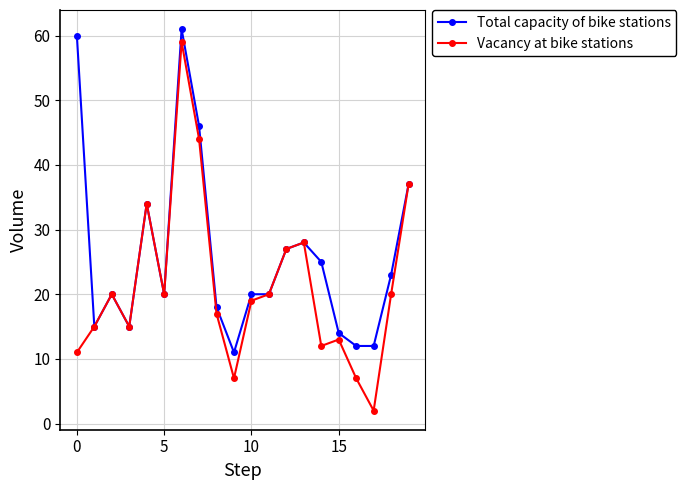

What is the difference between the maximum and minimum values in the Vacancy at bike stations series?

57